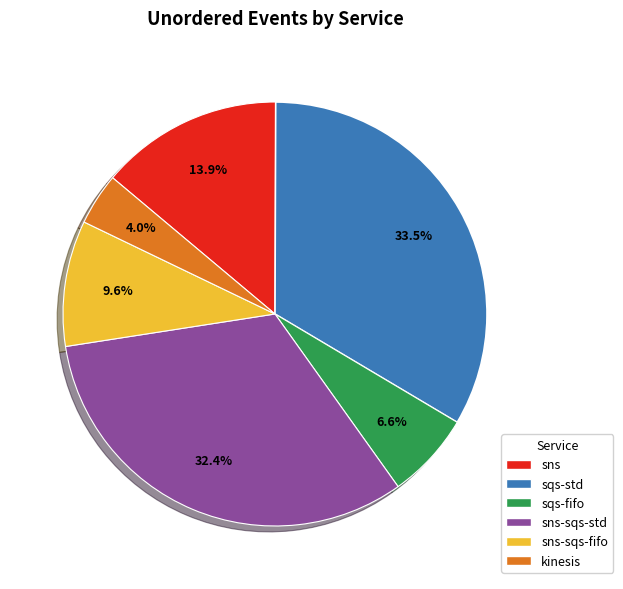

What percentage do sqs-fifo and sns-sqs-fifo together represent?

16.2%